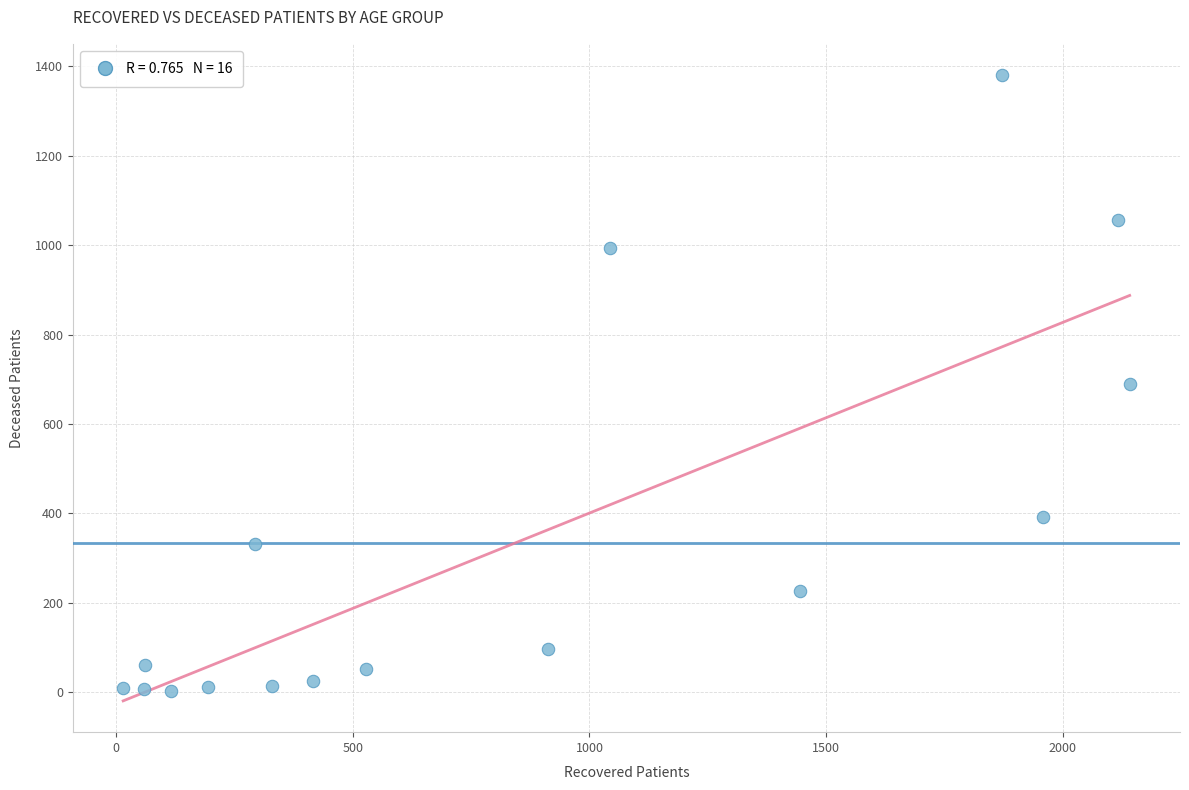

What is the range of X values (max minus min)?

2126